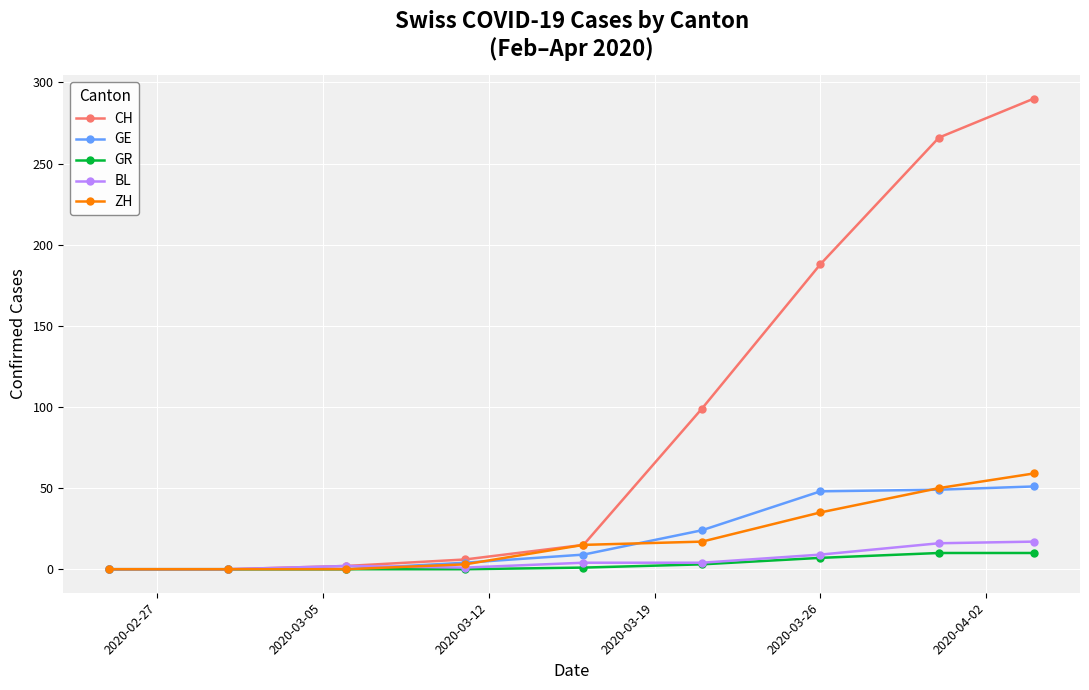

List the series in order of their peak value, highest first.

CH, ZH, GE, BL, GR